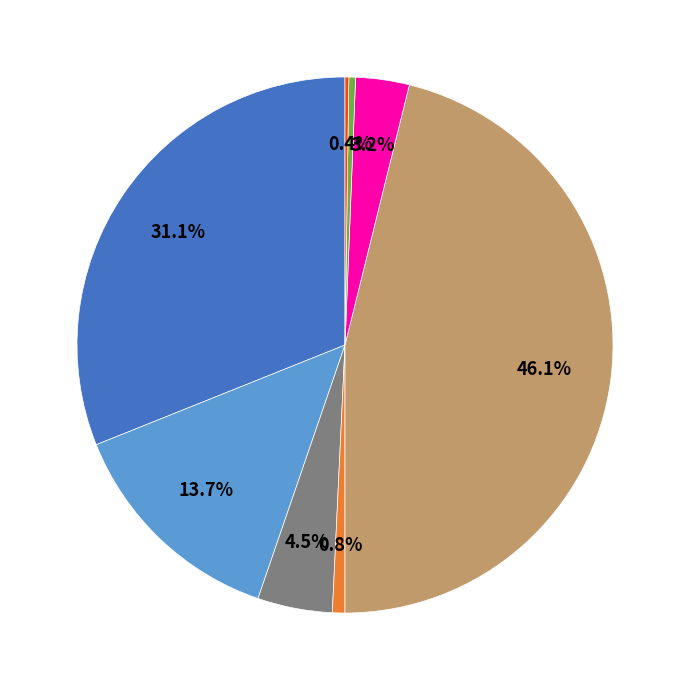

Is there a majority slice in this chart?

No